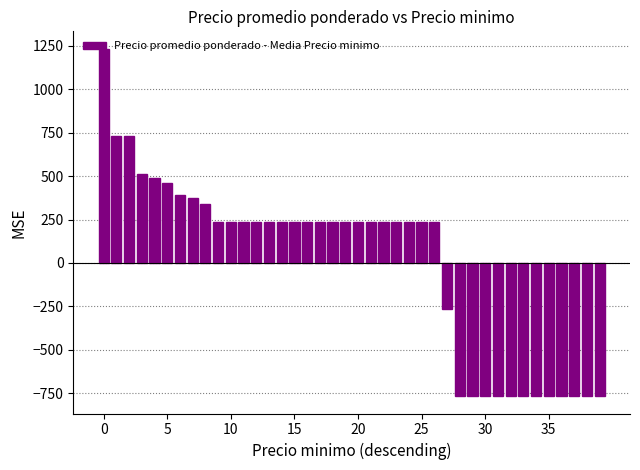

What is the difference between the maximum and minimum values?

2000.0